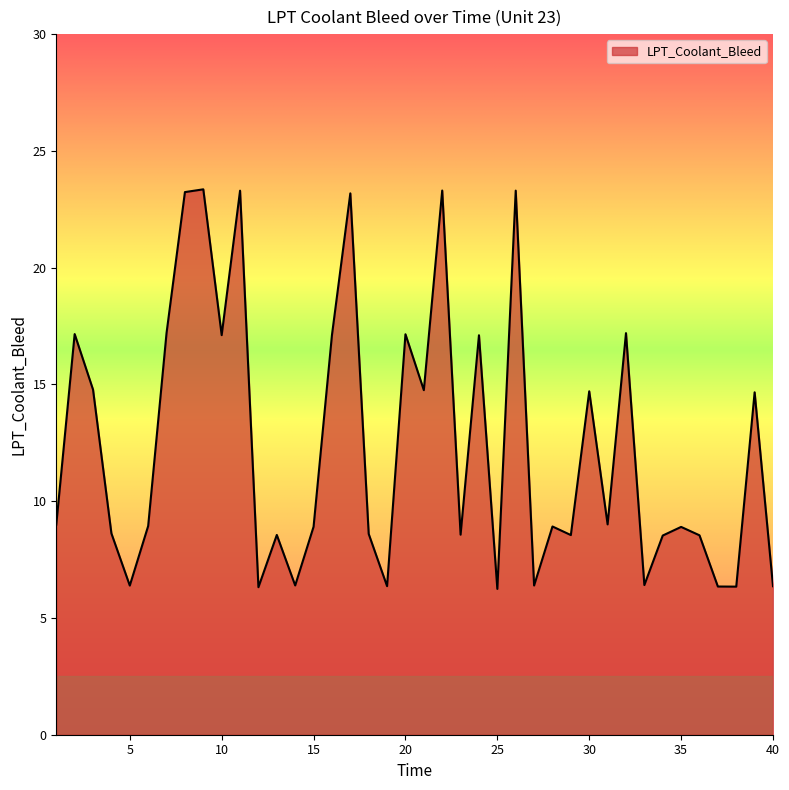

What is the smallest value displayed?

6.2